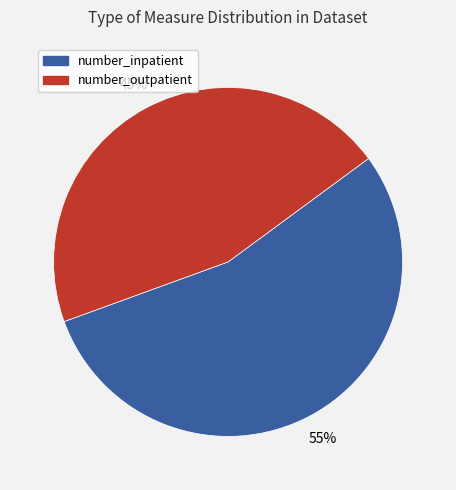

How many slices are in this pie chart?

2